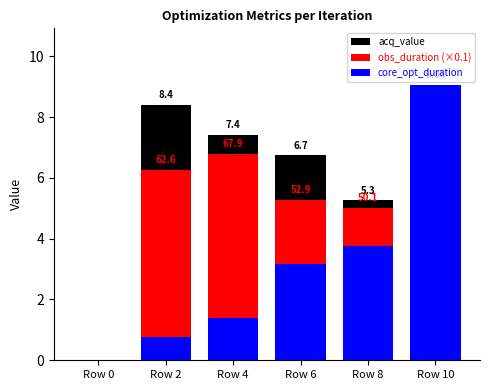

What is the difference between the maximum and second lowest values in the obs_duration (×0.1) series?

1.8